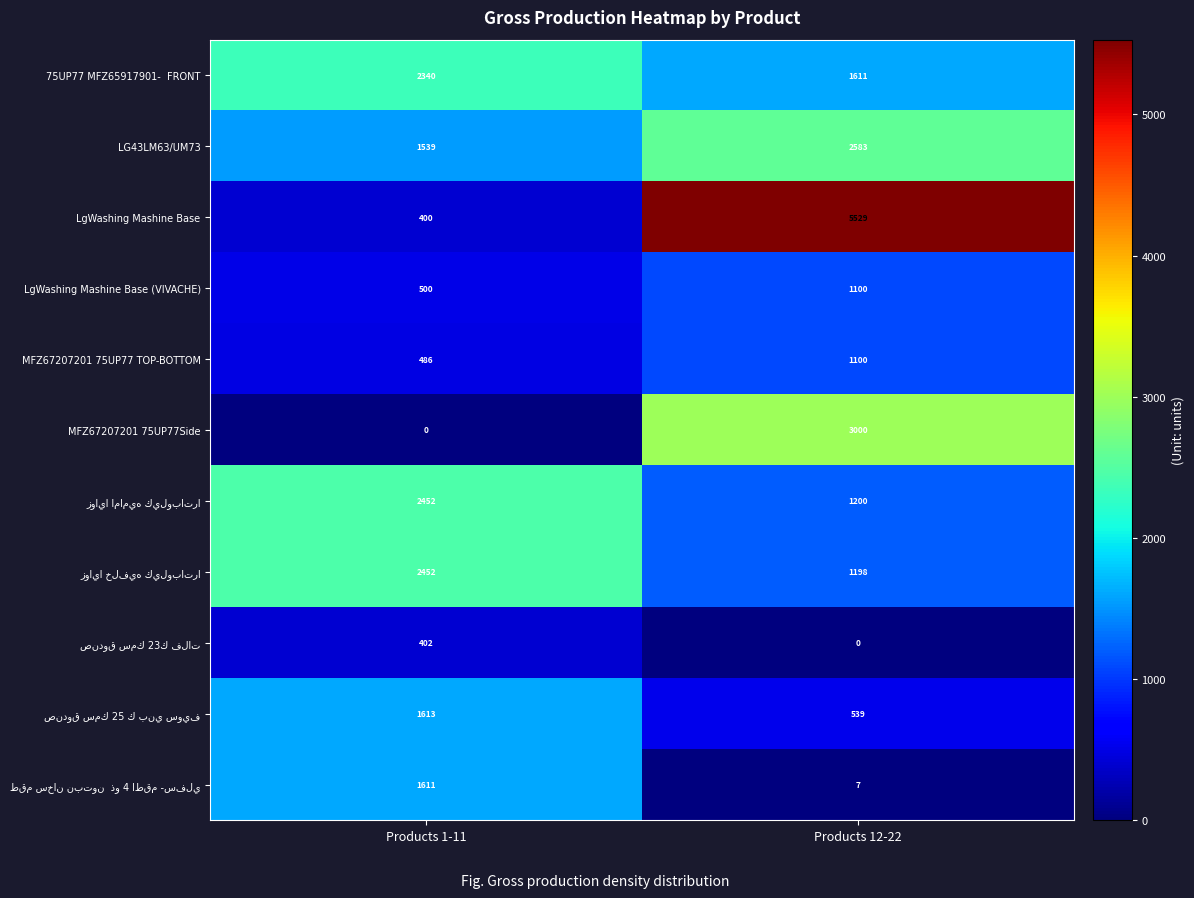

What is the greatest value displayed?

5529